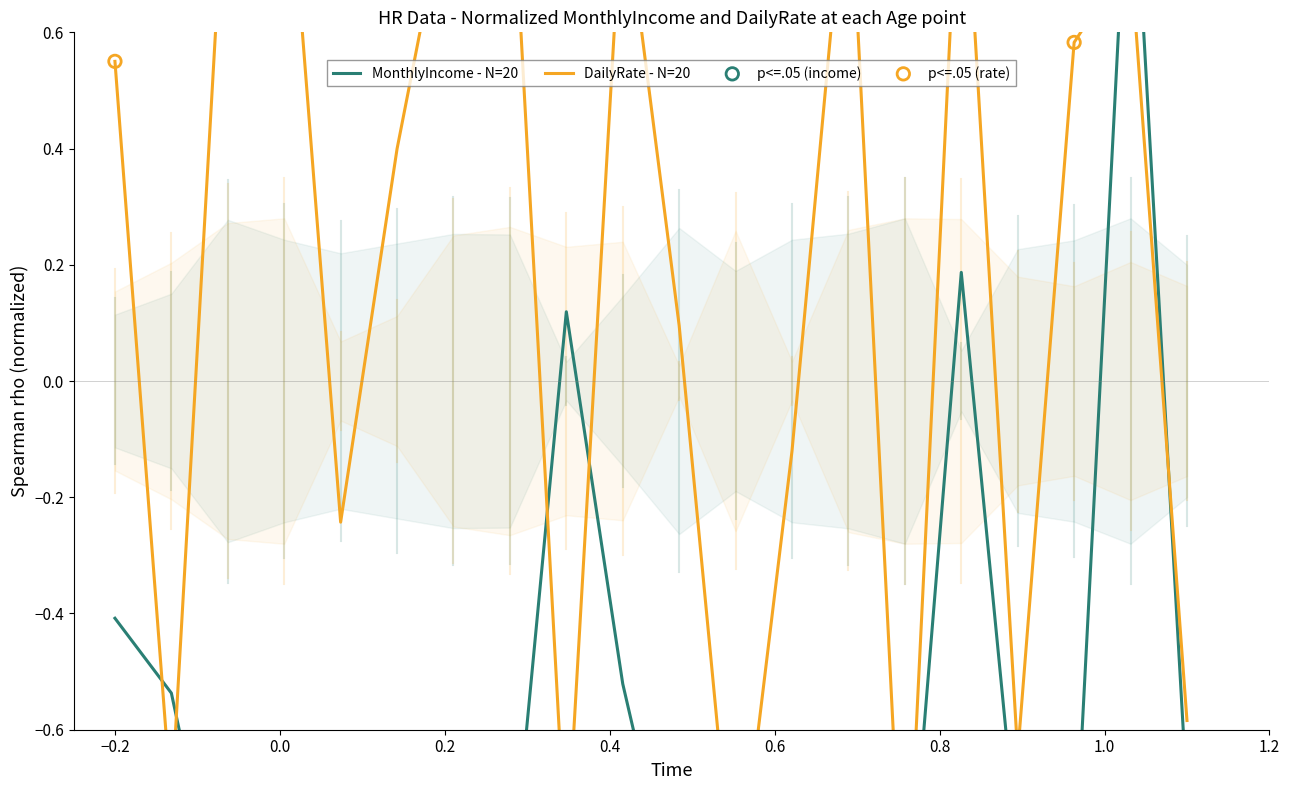

At how many categories does at least one series exceed 0?

13